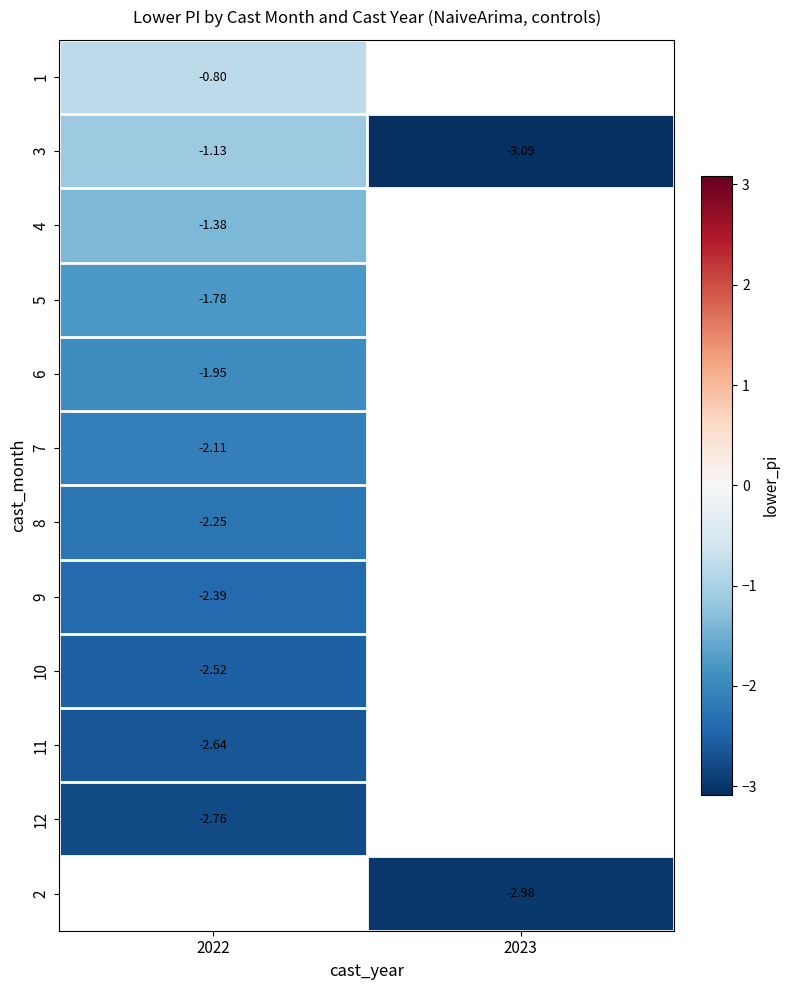

Is the value of 5 at 2022 greater than the value of 6 at 2022?

Yes